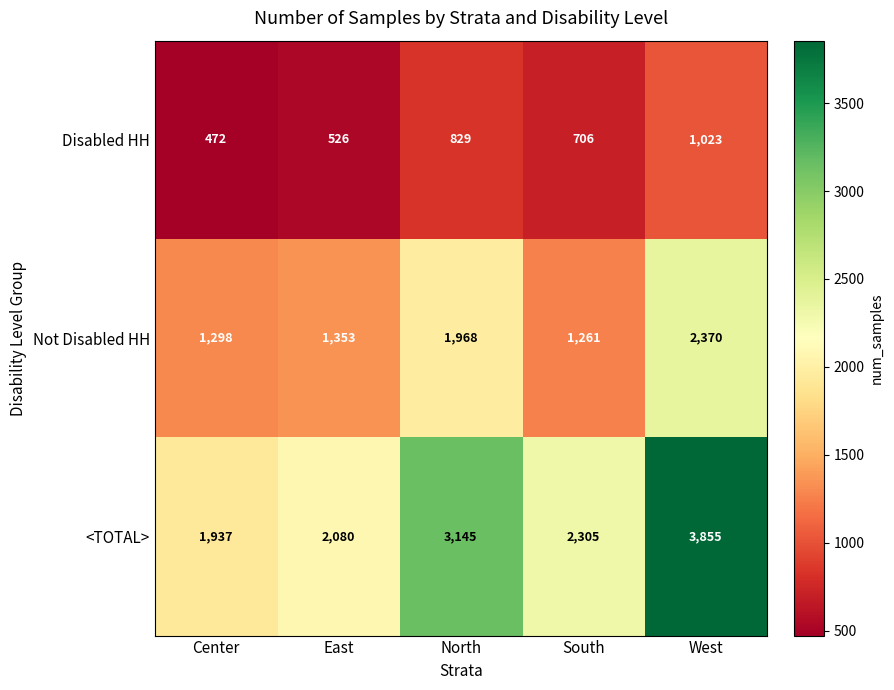

Between North and West, which series saw the biggest shift?

<TOTAL>